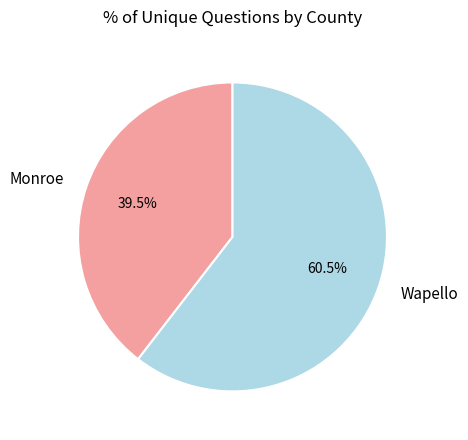

To the nearest percent, what is the average slice percentage?

50%